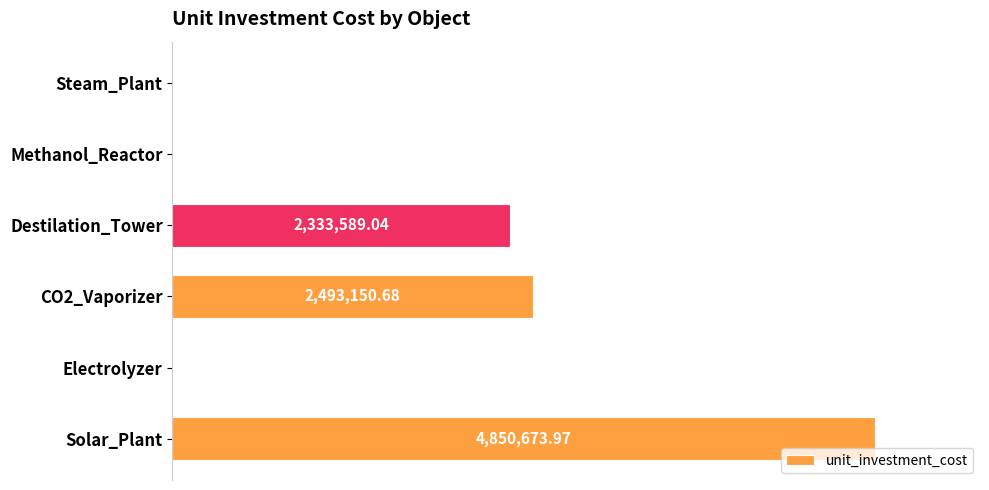

What is the maximum value shown in the chart?

4850674.0